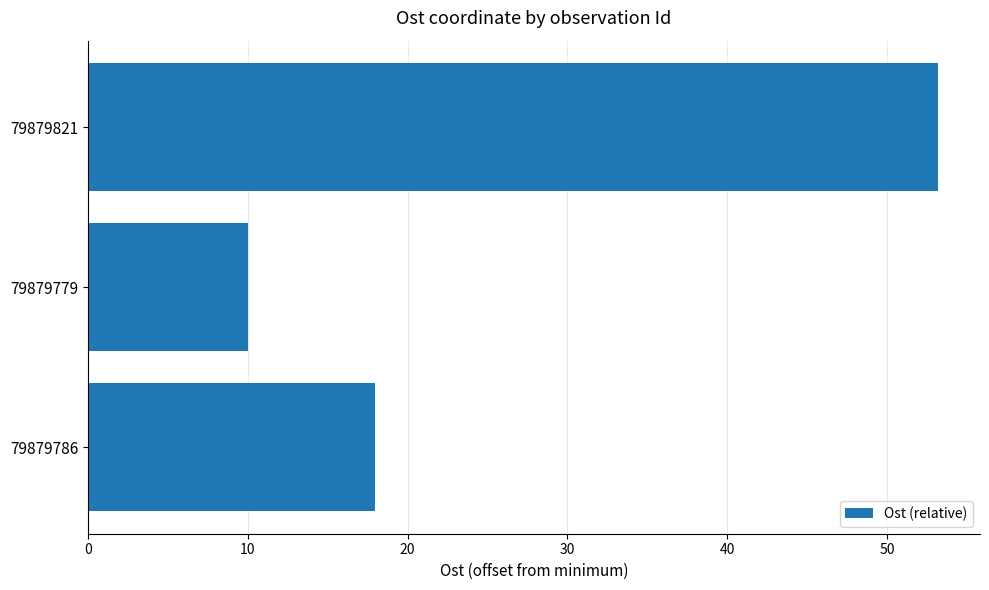

Which has a higher value, 79879786 or 79879821?

79879821